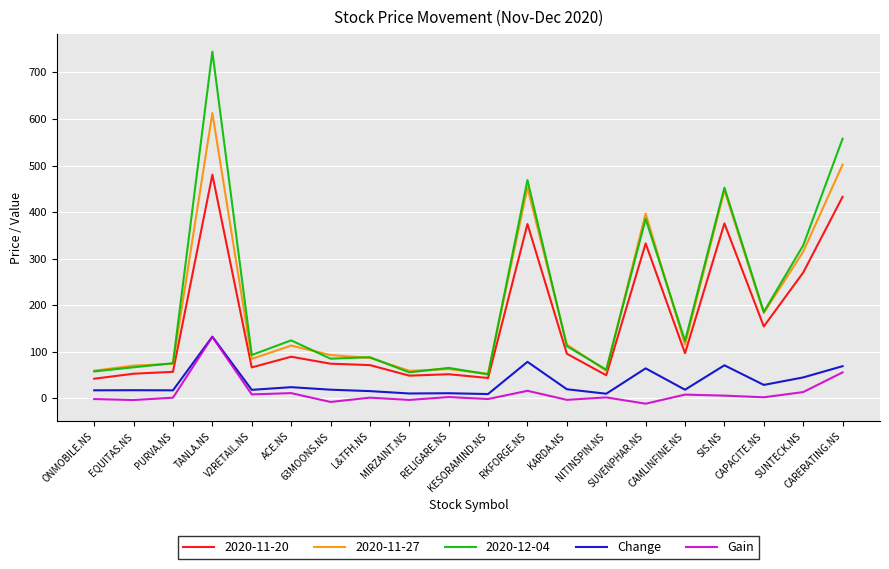

True or false: Change and 2020-12-04 cross at least once.

False